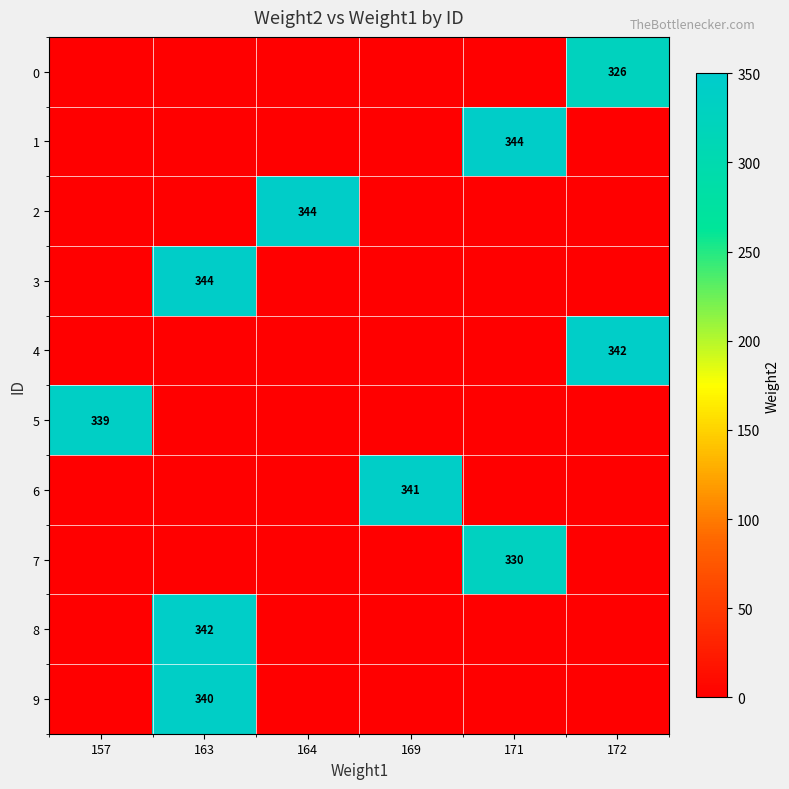

At which category does the chart reach its minimum across all series?

157